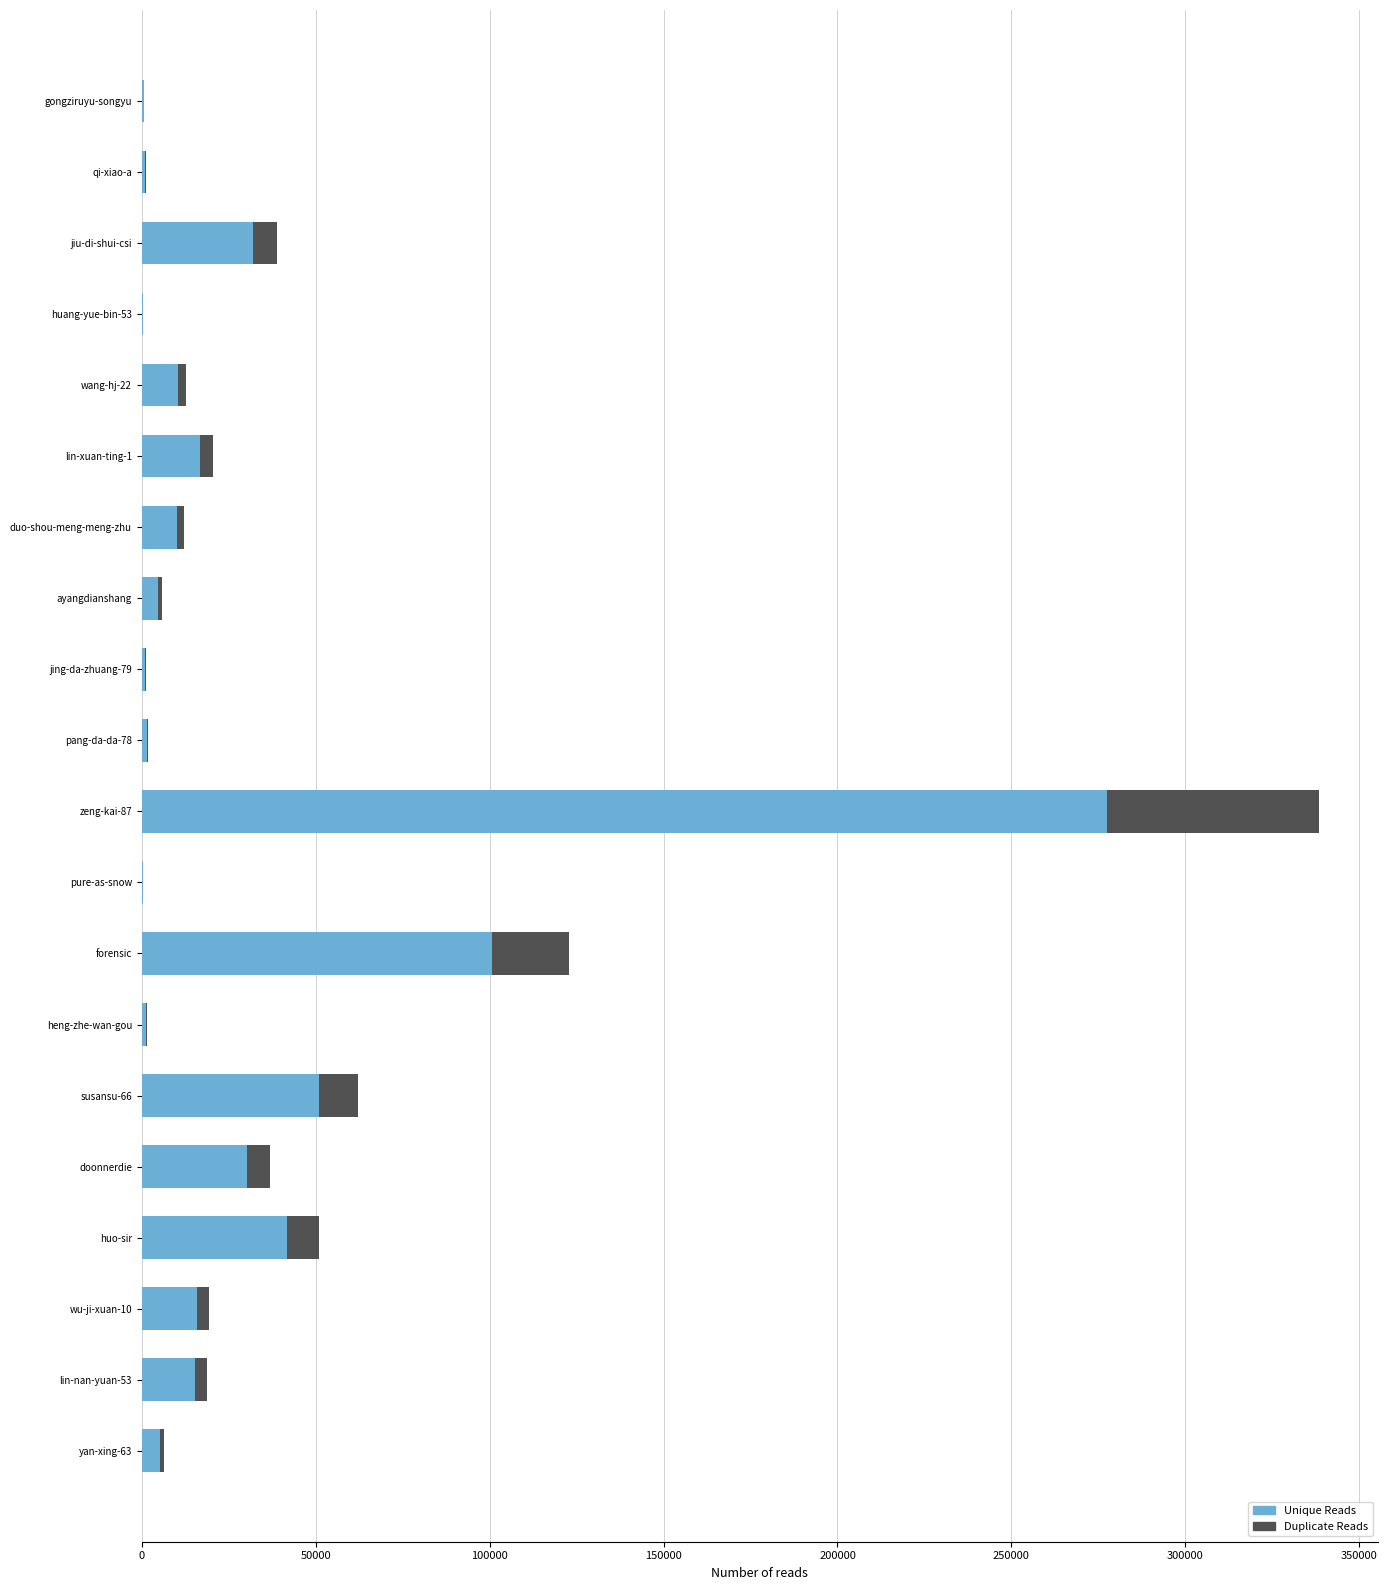

The value of Unique Reads at lin-xuan-ting-1 is 16860.8. True or false?

True